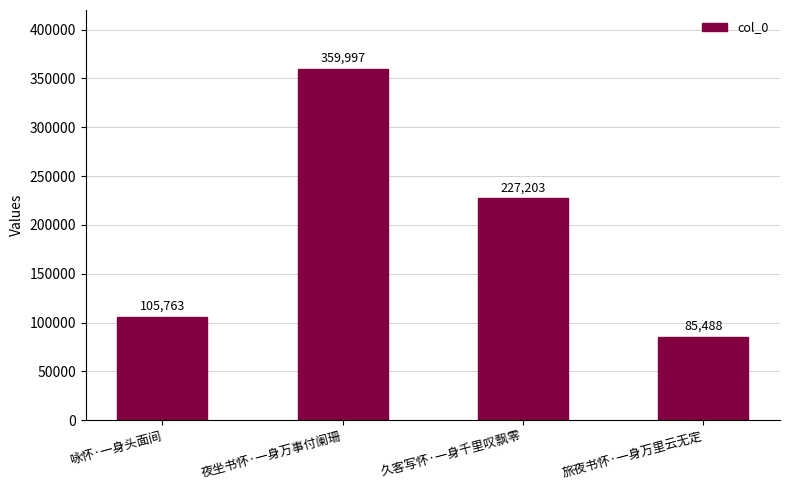

Reading left to right, list all the values displayed in this chart.

105763	359997	227203	85488